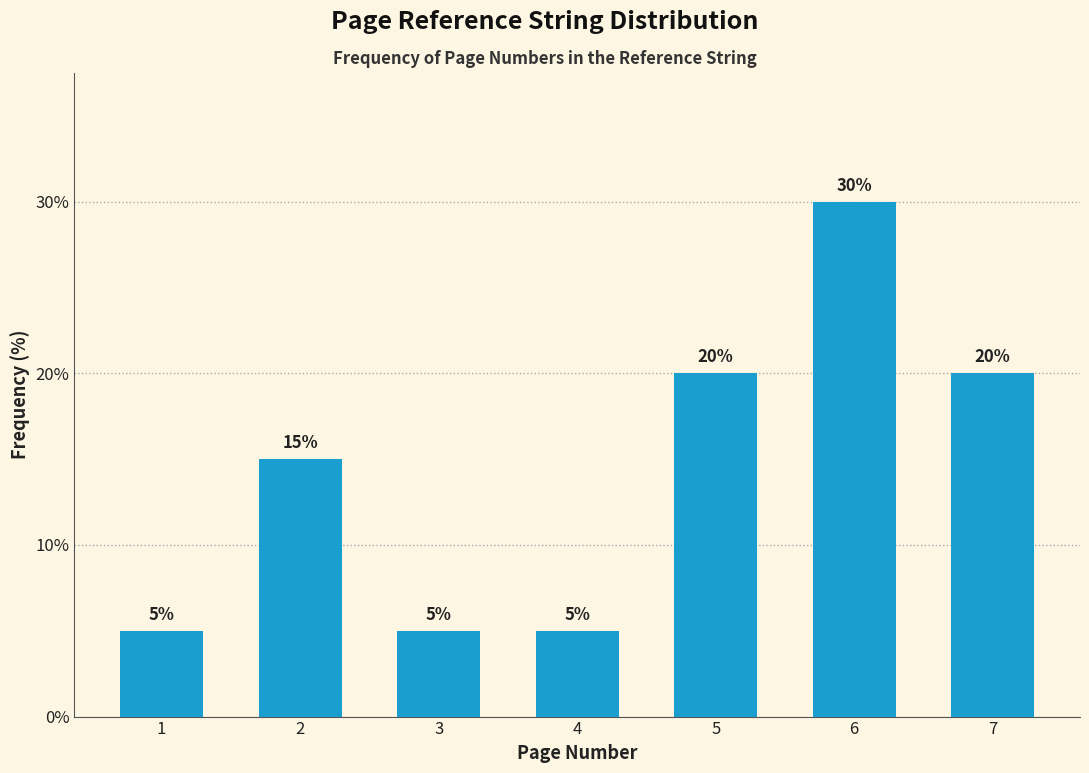

Reading left to right, list all the values displayed in this chart.

1=5	2=15	3=5	4=5	5=20	6=30	7=20